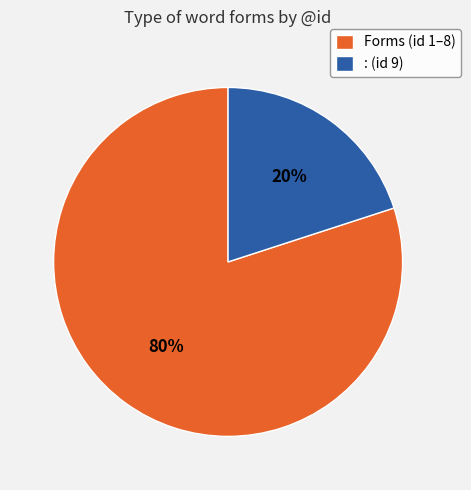

Which category has the smallest portion of the pie?

: (id 9)